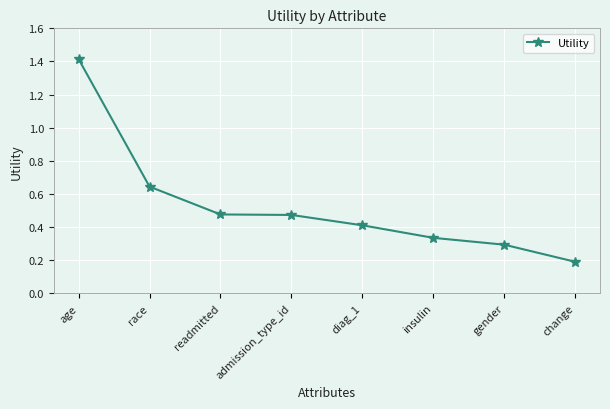

Which has a higher value, readmitted or diag_1?

readmitted